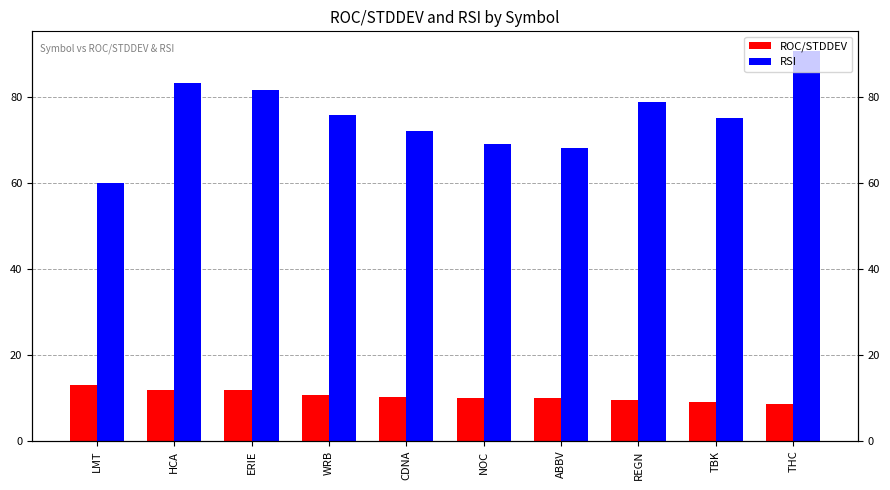

Rank the series by their maximum value, from highest to lowest.

RSI, ROC/STDDEV